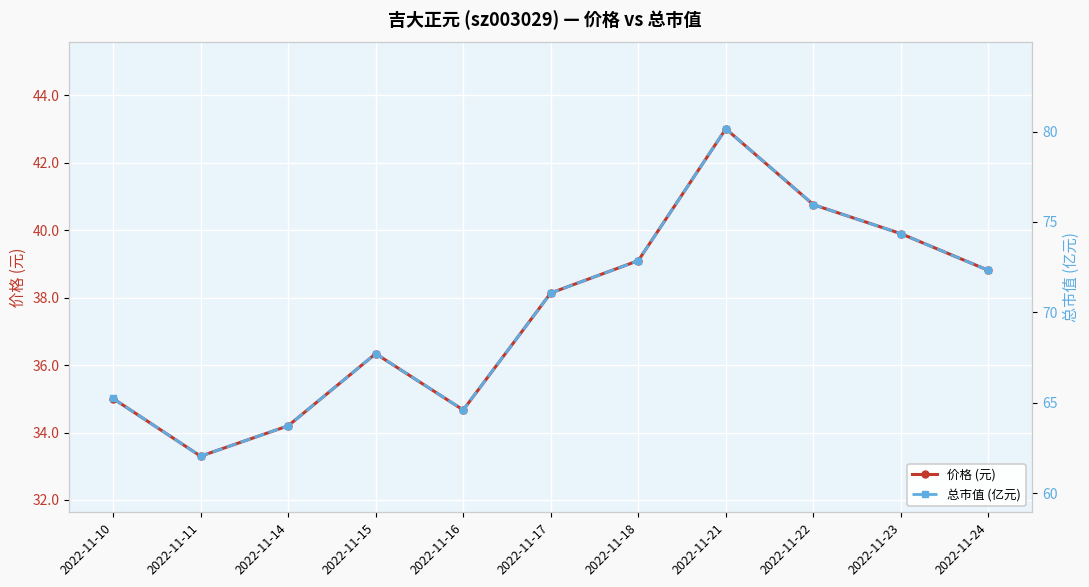

True or false: 价格 (元) has more than 0 points higher than both neighbors.

True